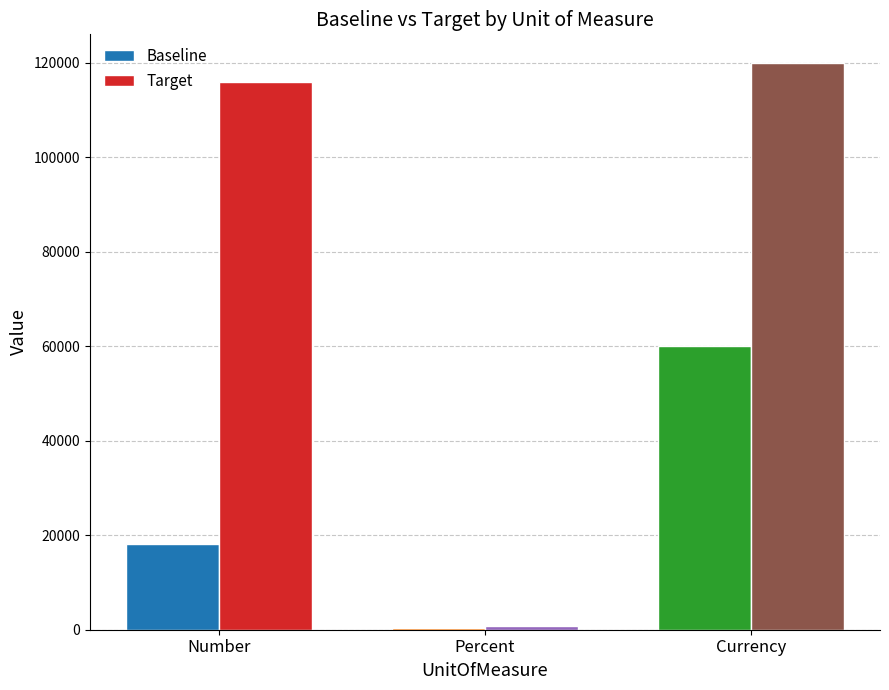

At which label is Baseline closest to 30196?

Number